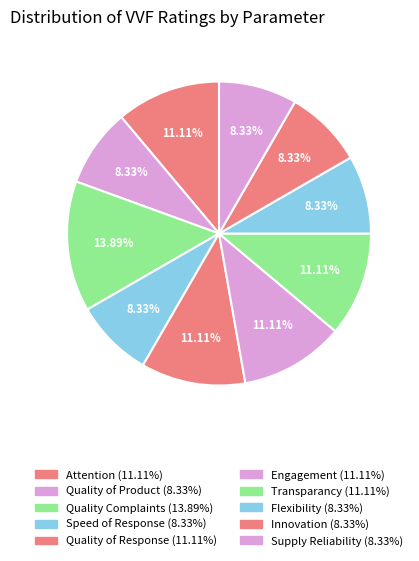

Which slice is the smallest?

Quality of Product